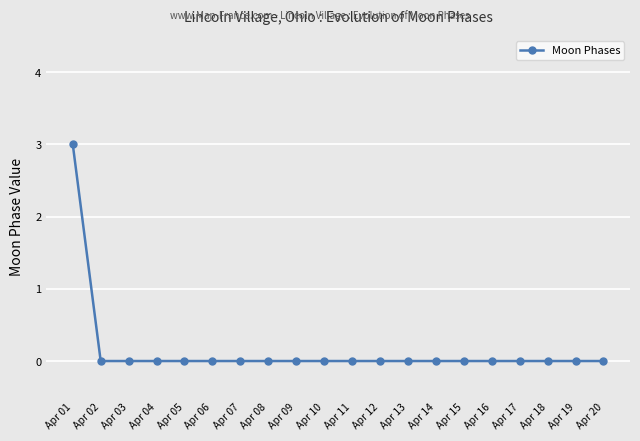

How many distinct data groups are displayed?

1